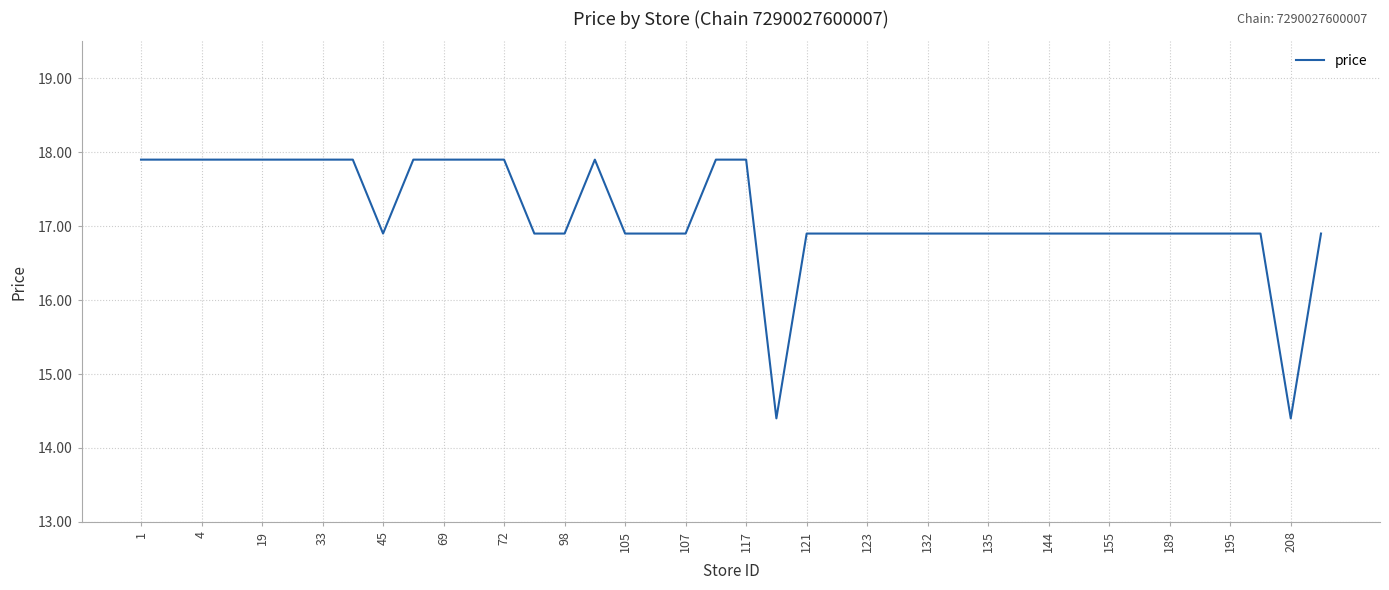

What is the difference between the maximum and minimum values?

3.5